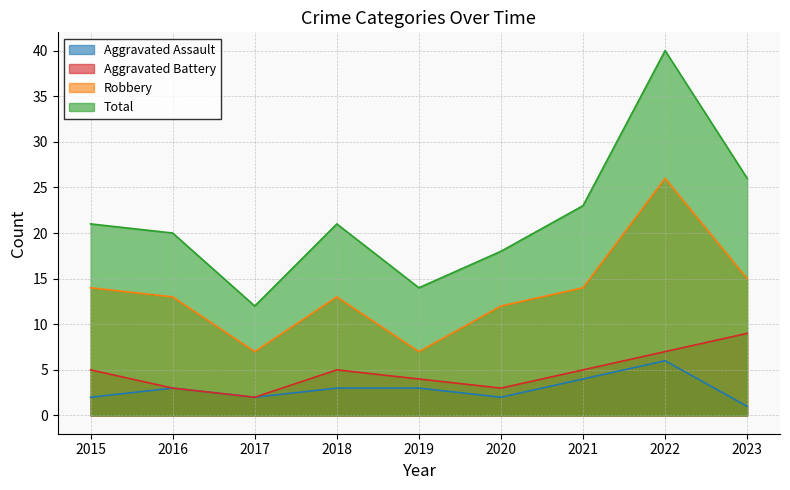

True or false: Robbery and Total cross at least once.

False